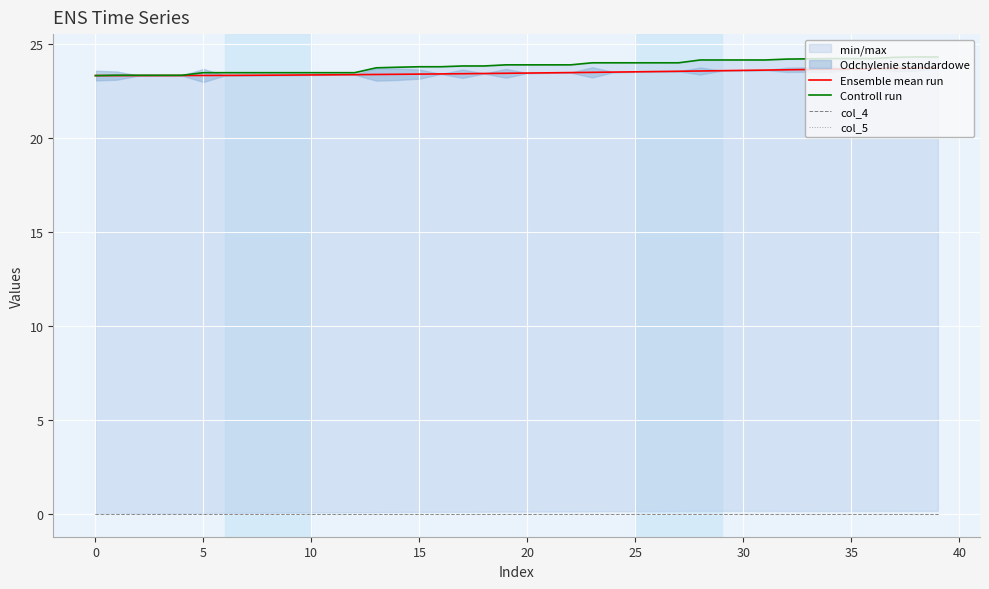

What is the label of the 3rd point from the right?

37